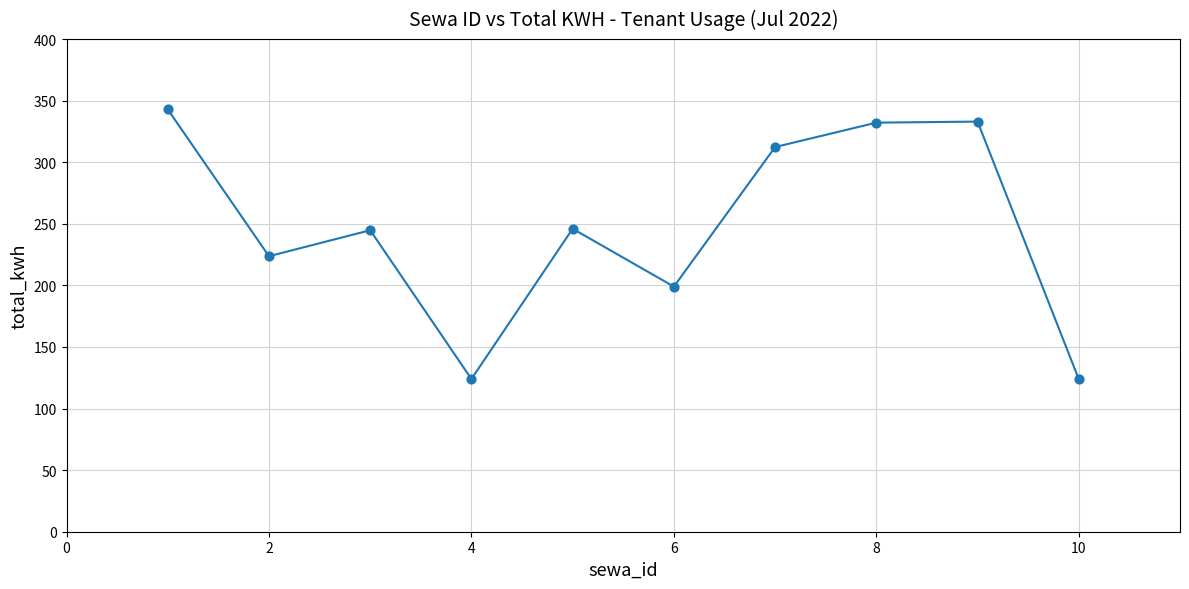

What is the smallest value displayed?

123.9